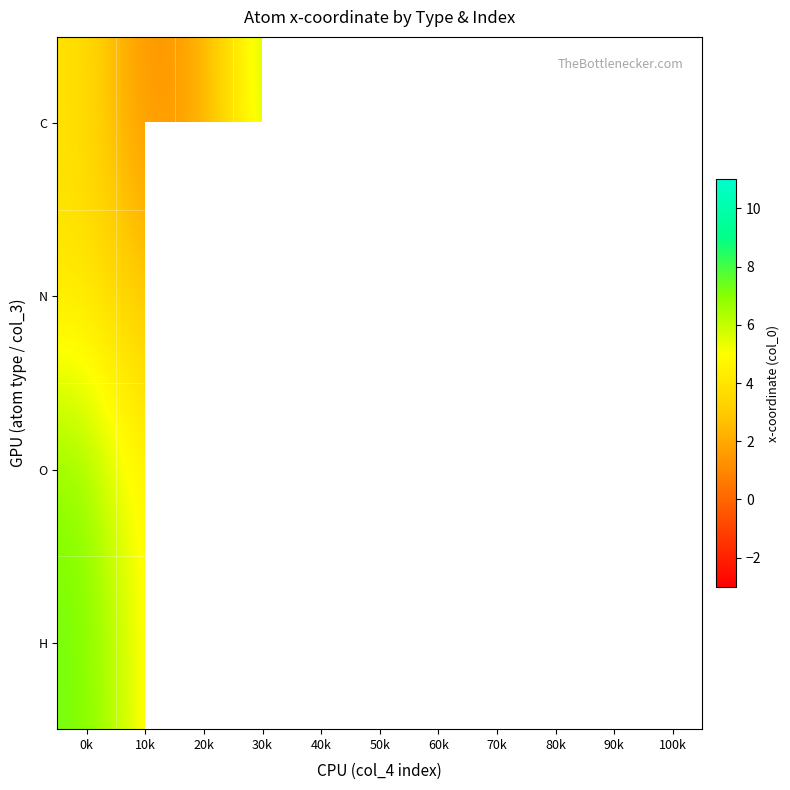

What is the lowest value of the C series?

1.0